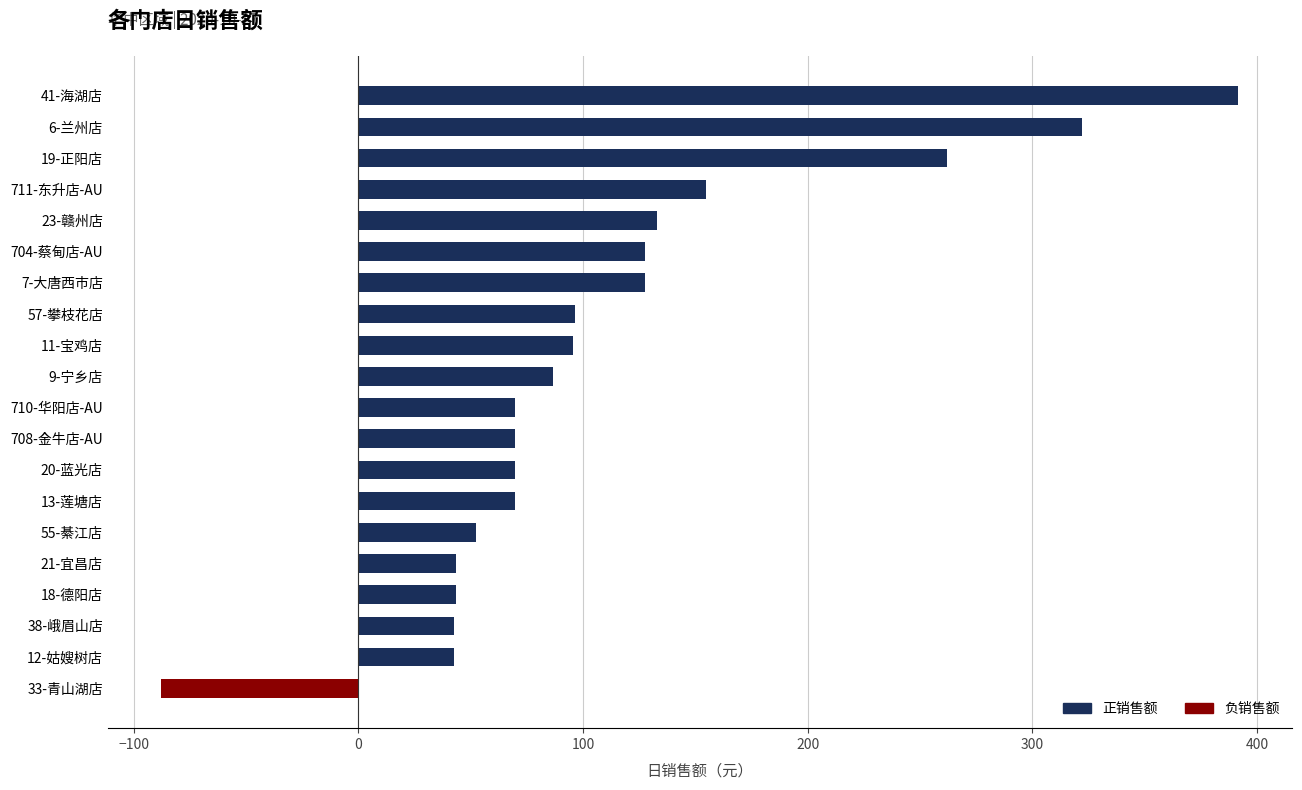

True or false: the data shows 43.4 at 21-宜昌店.

True